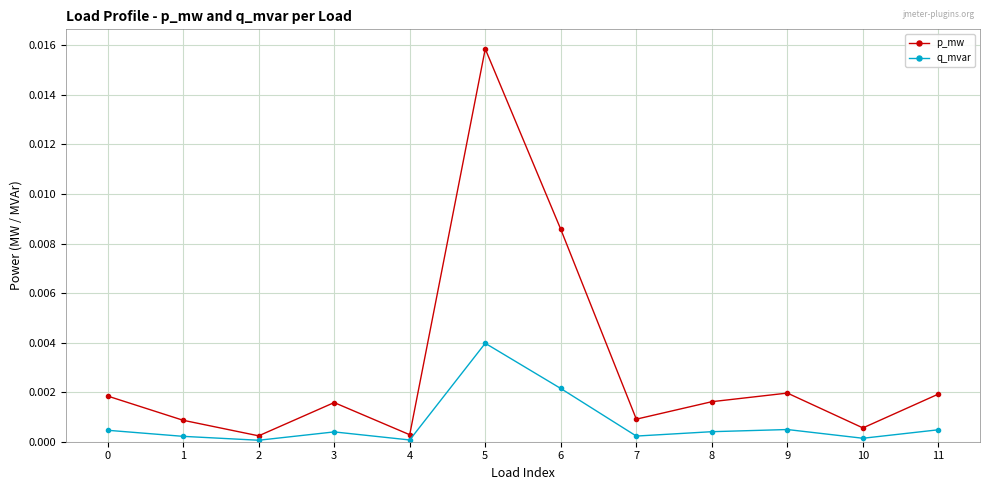

At which label does p_mw reach its peak?

5